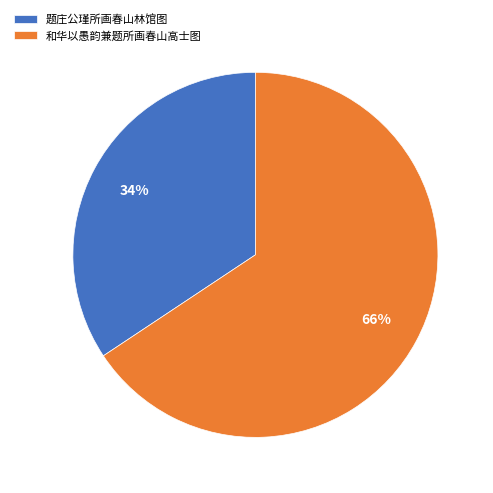

What is the smallest slice in the pie chart?

题庄公瑾所画春山林馆图